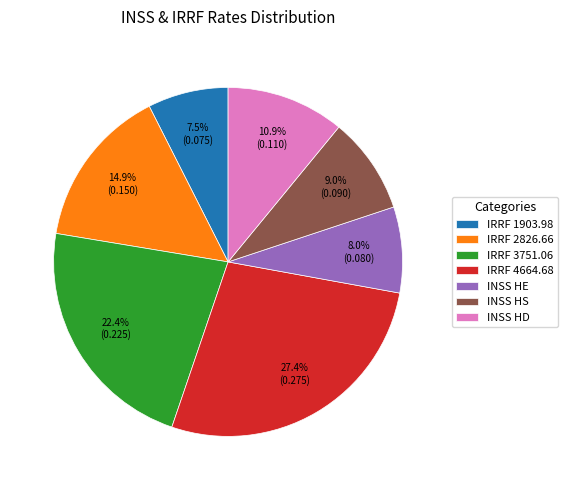

To the nearest percent, what is the combined percentage of IRRF 1903.98 and INSS HD?

18%